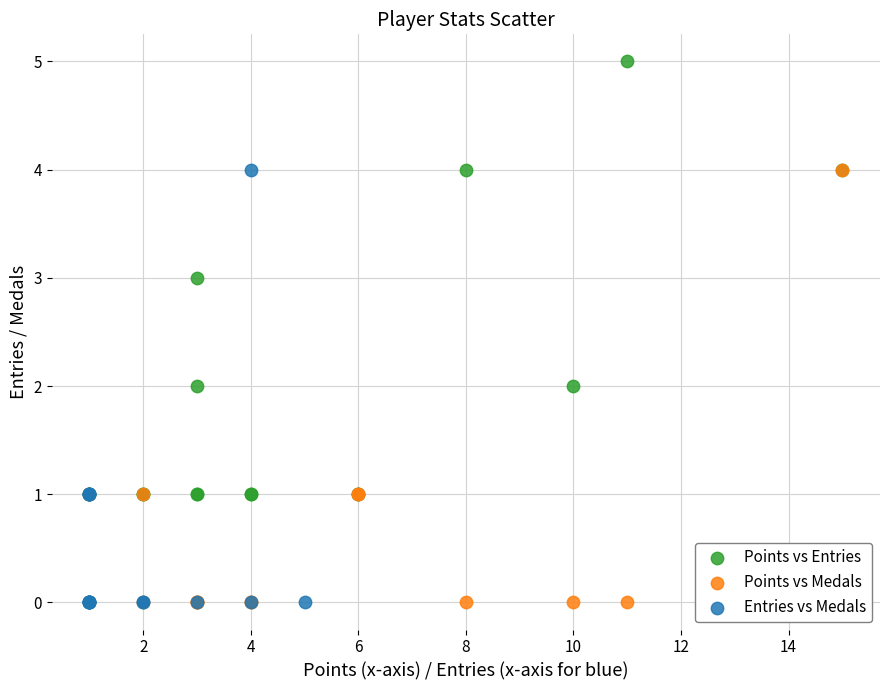

Which series reaches the maximum Y coordinate?

Points vs Entries